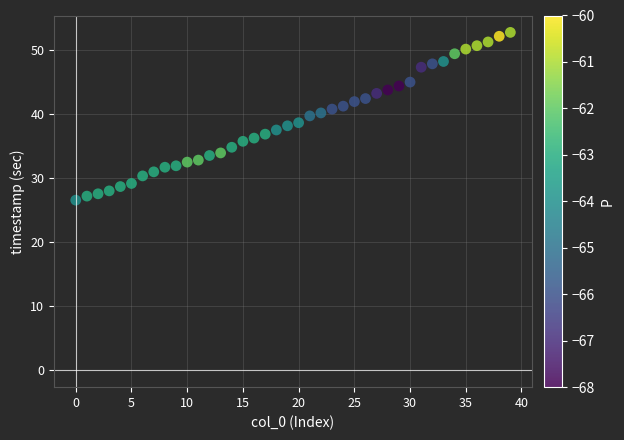

What is the range of Y values (max minus min)?

26.2